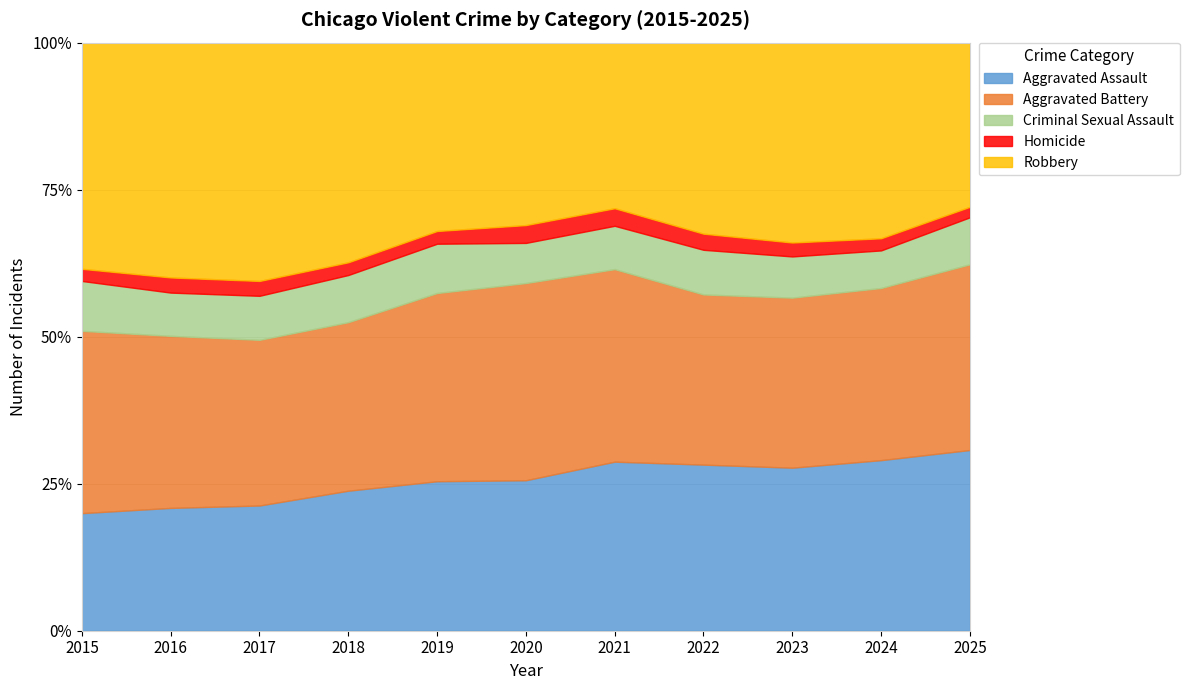

Which category has the lowest value in the Robbery series?

2025